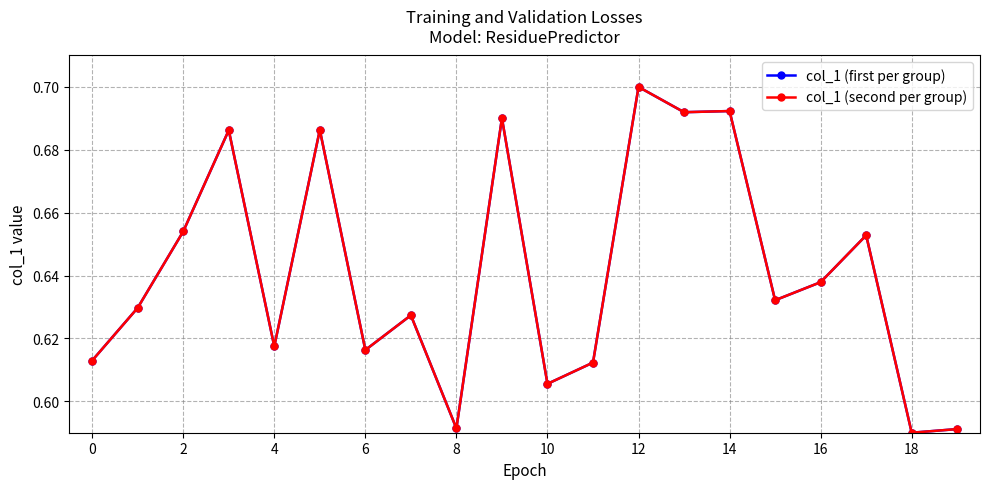

Is this an area chart (filled region under the line)?

No